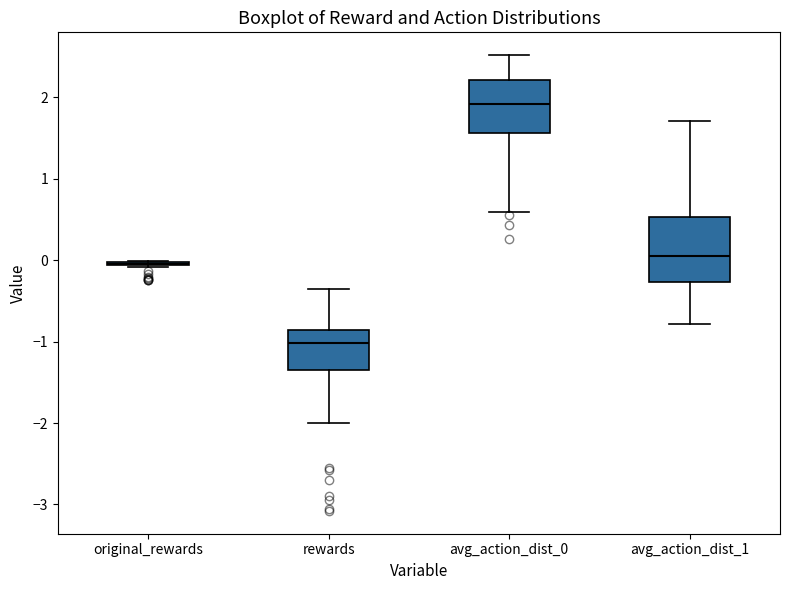

Comparing the boxes themselves (not the whiskers), which one is the tallest?

avg_action_dist_1